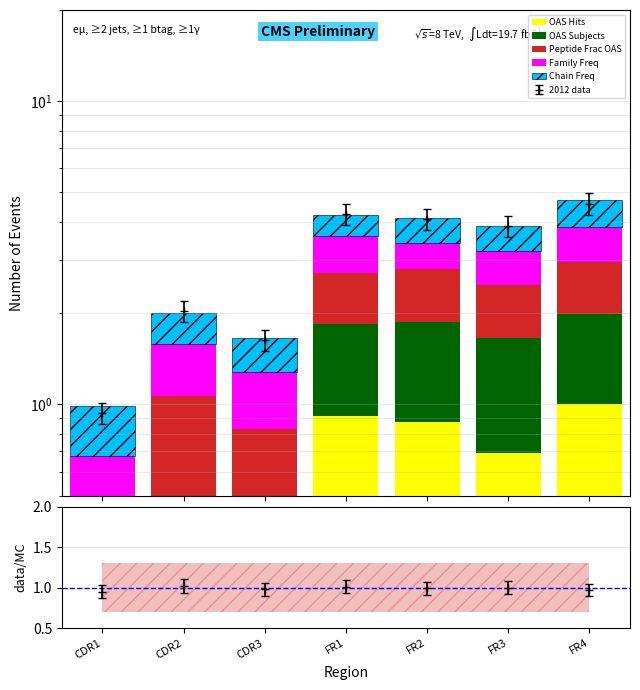

What is the spread (max minus min) of values at CDR2?

0.6